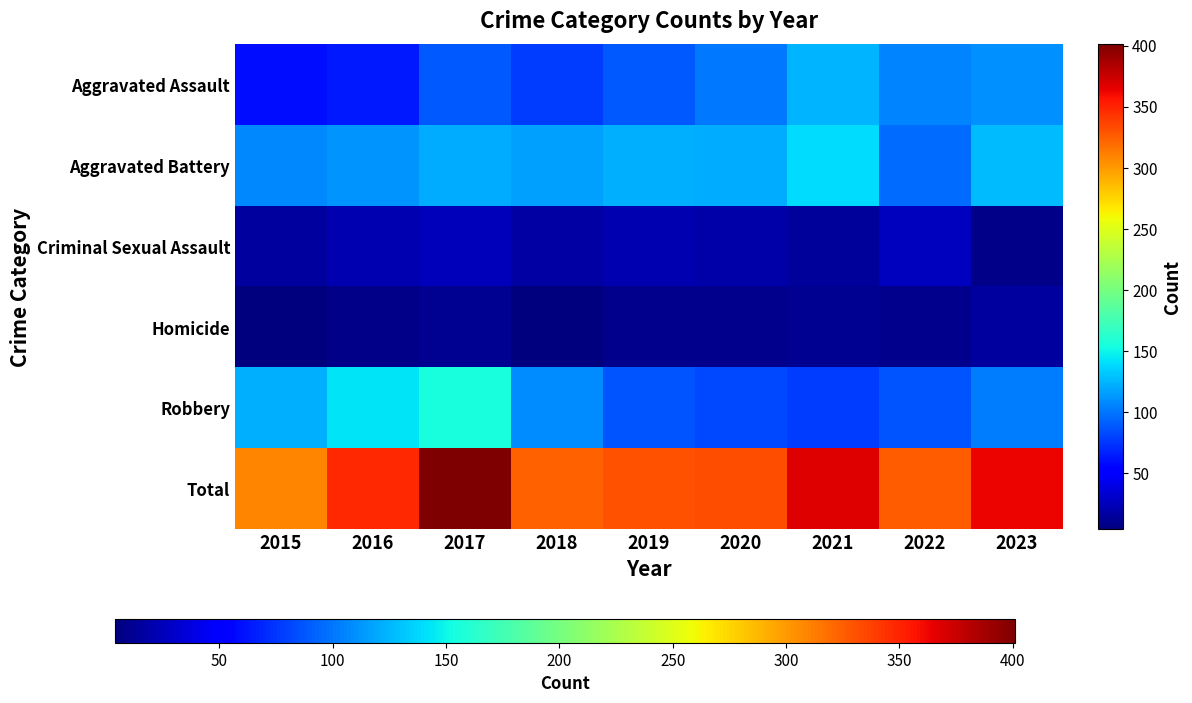

What value does the Aggravated Assault series have at 2015?

59